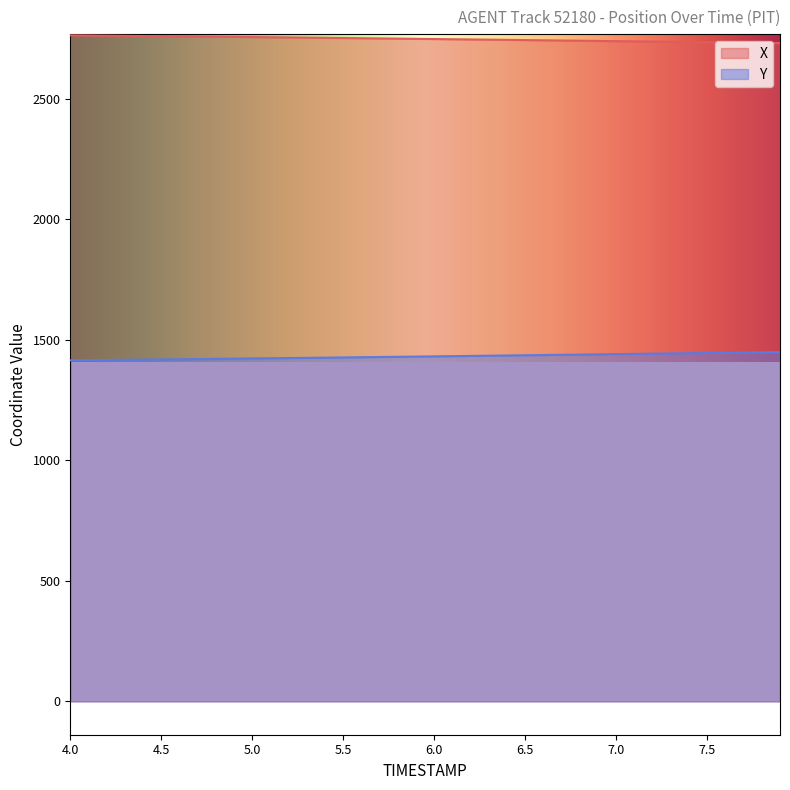

What is the spread (max minus min) of values at 7.5?

1288.9